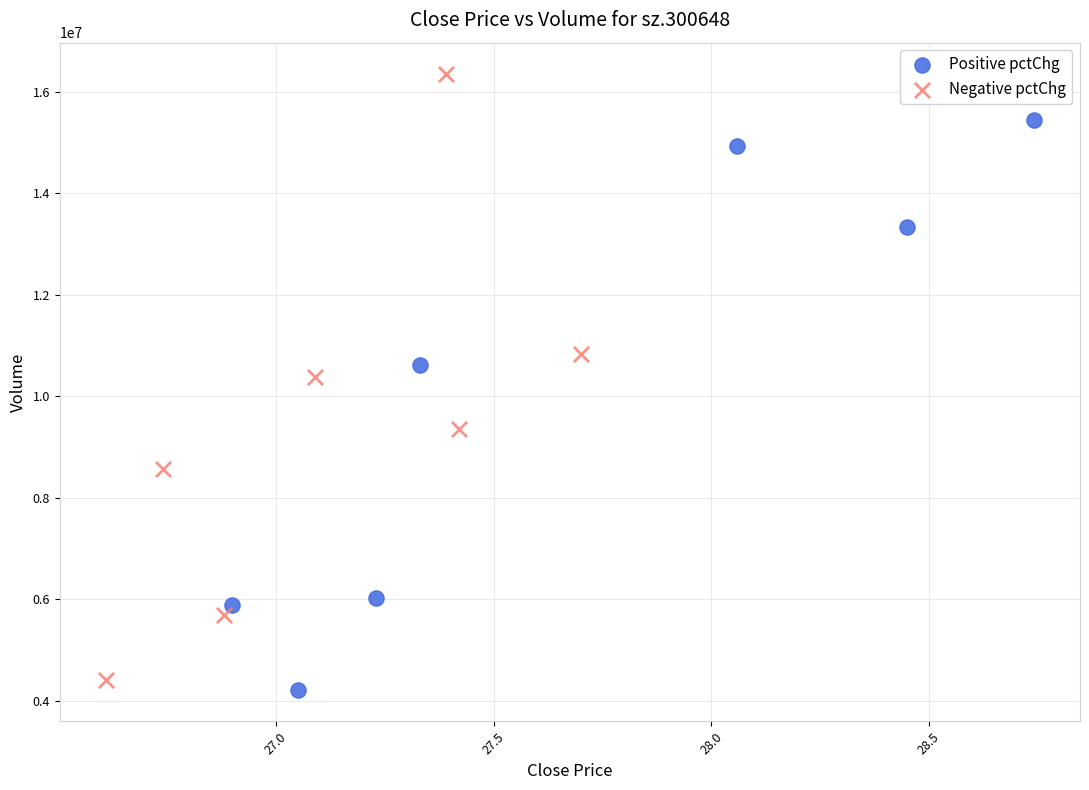

Which series reaches the maximum Y coordinate?

Negative pctChg